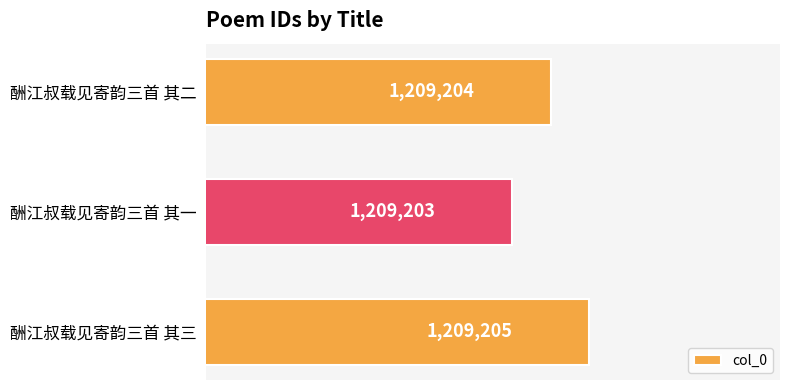

Reading bottom to top, list all the values displayed in this chart.

1209205	1209203	1209204